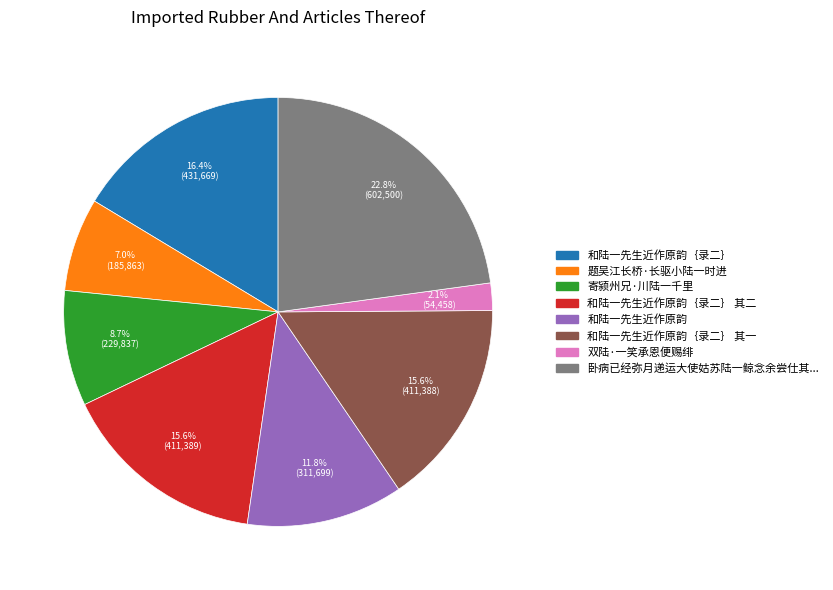

How many slices are in this pie chart?

8